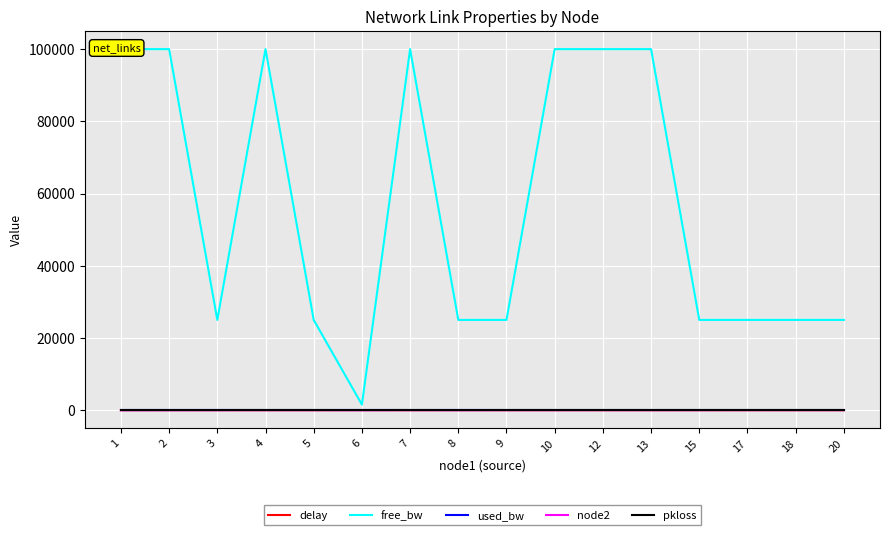

Which series has the largest total across all categories?

free_bw